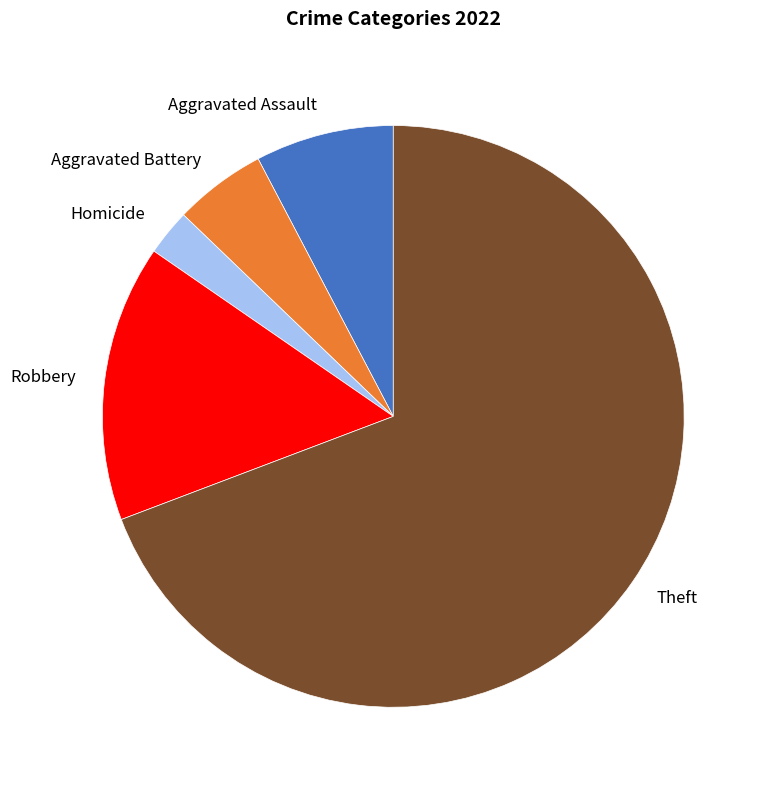

Which category has the biggest portion of the pie?

Theft